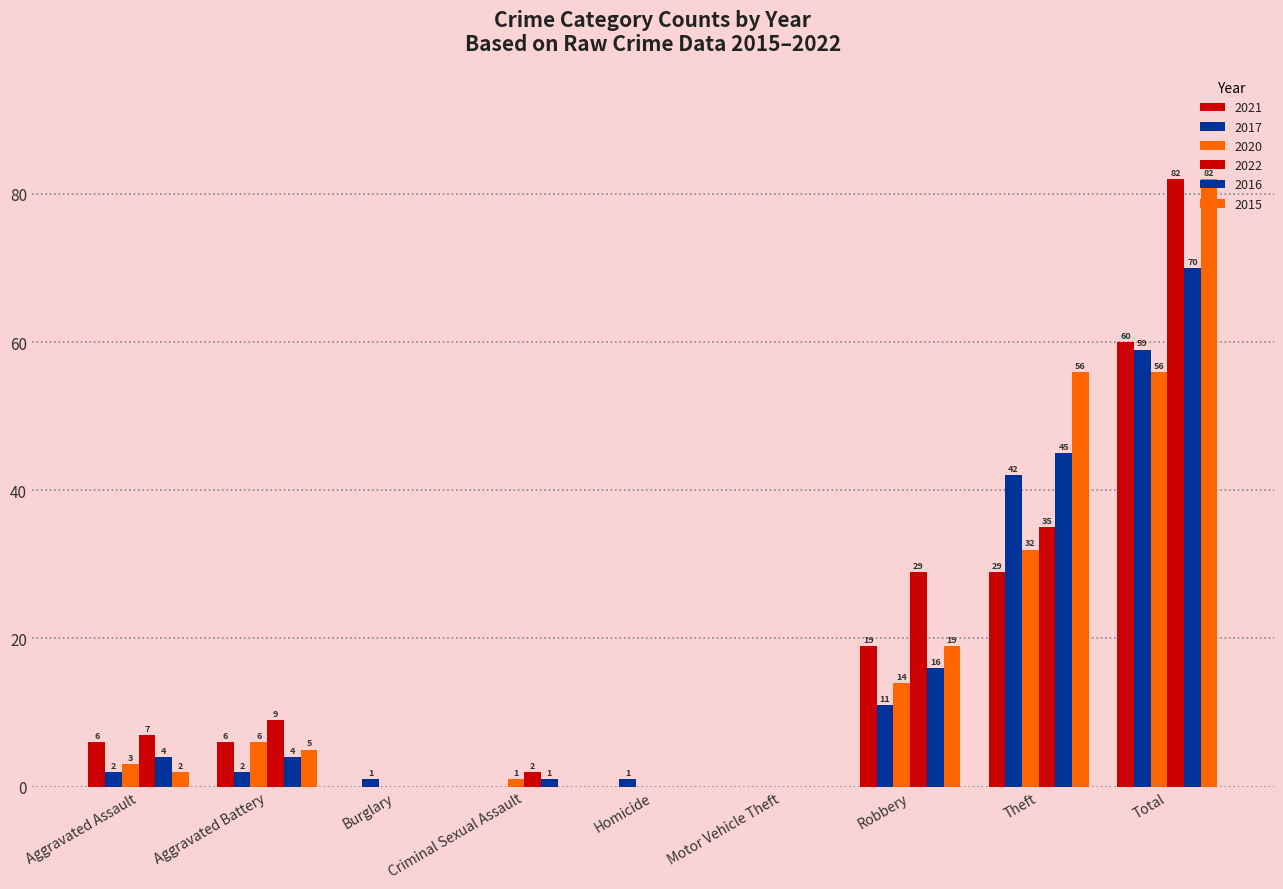

How many values in 2021 are above zero?

5